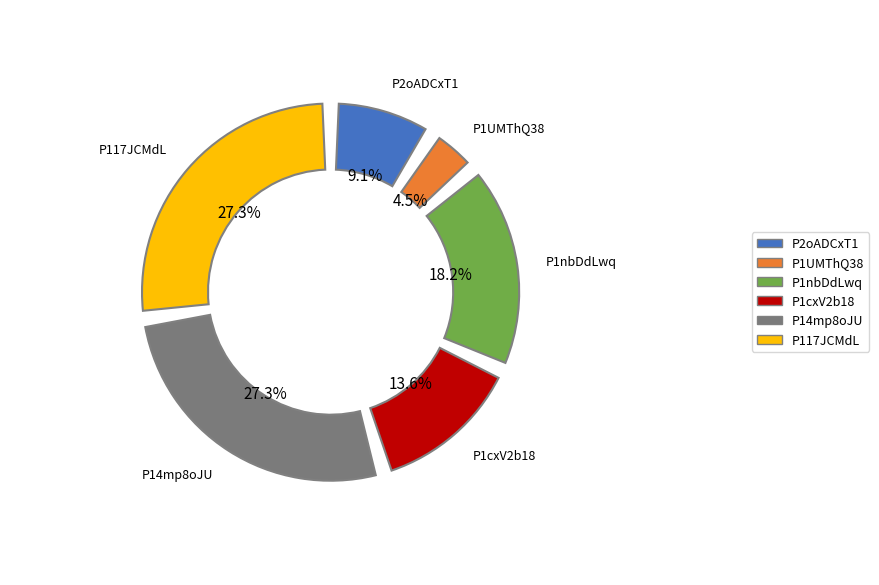

Is it true that P2oADCxT1 is 9% of the pie?

True